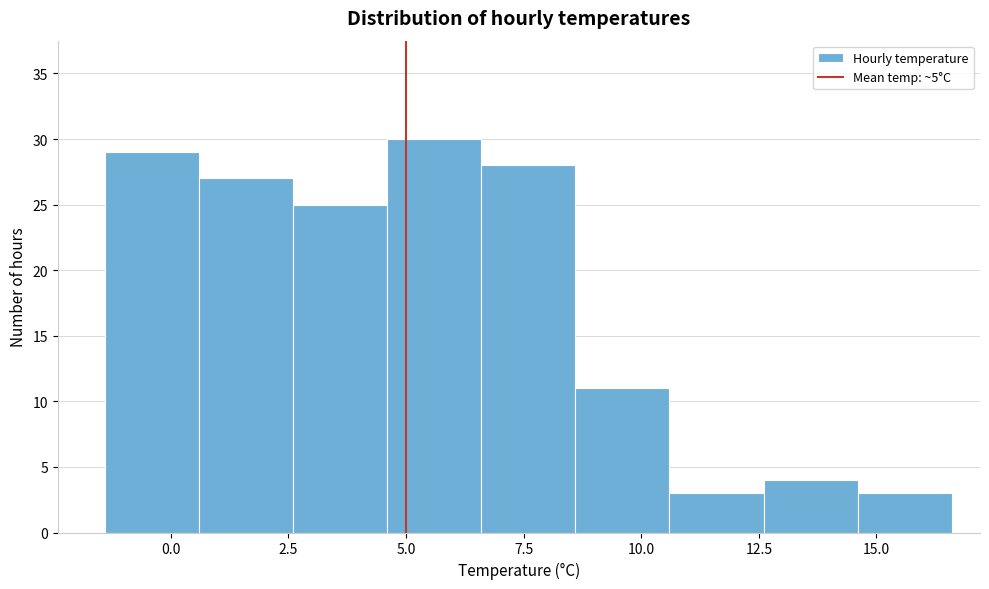

Reading left to right, transcribe this chart: for each bar, give the range it covers on the x-axis and its height. Neither the bar edges nor the heights are printed on the chart, so give them approximately, as read against the axes.

-1.4 to 0.6: 29
0.6 to 2.6: 27
2.6 to 4.6: 25
4.6 to 6.6: 30
6.6 to 8.6: 28
8.6 to 10.6: 11
10.6 to 12.6: 3
12.6 to 14.6: 4
14.6 to 16.6: 3